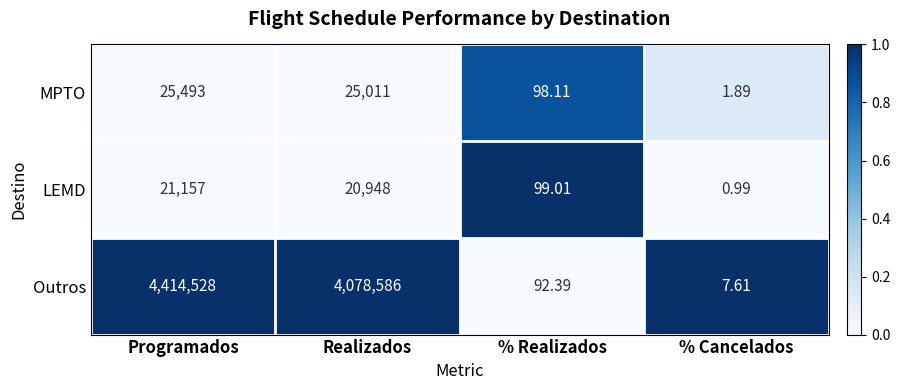

Which label corresponds to the smallest value in the chart?

% Cancelados